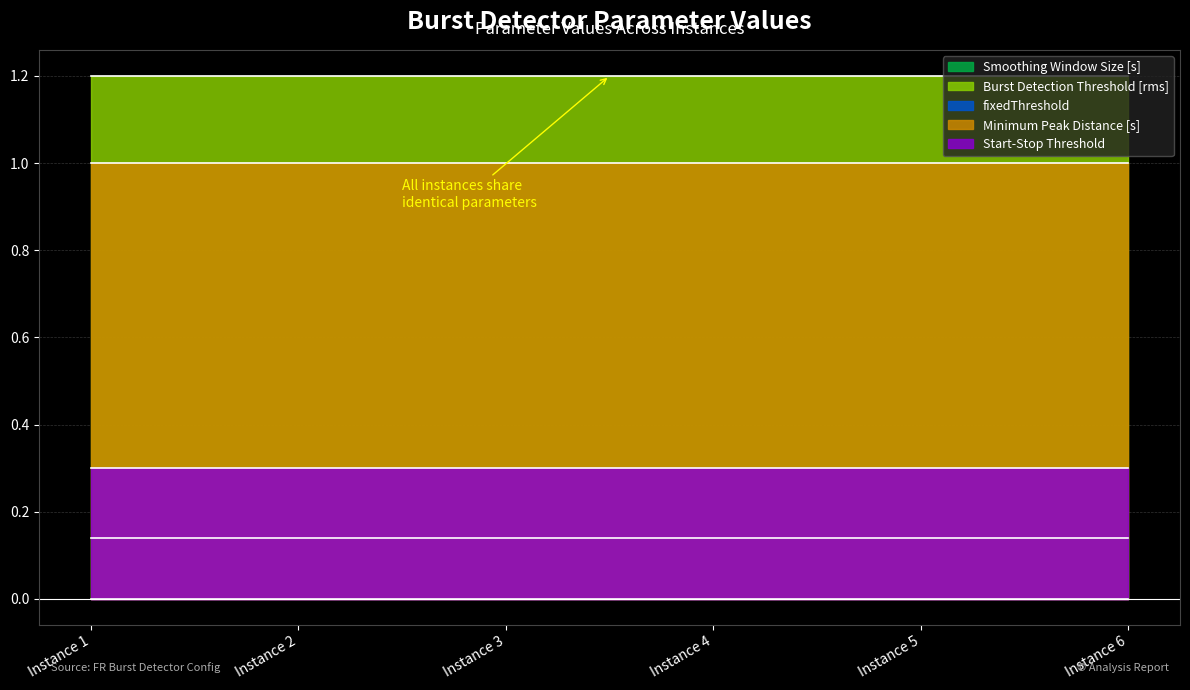

What is the value of the Smoothing Window Size [s] point at the 2nd from the left?

0.1